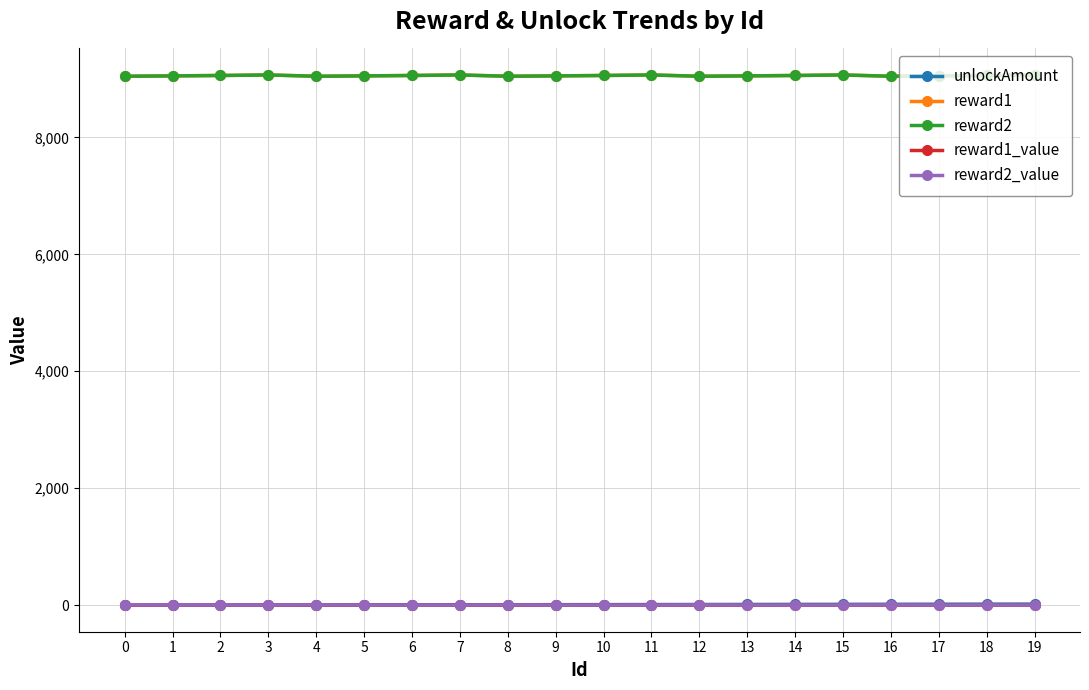

How many data points in reward1 are above 9057?

5